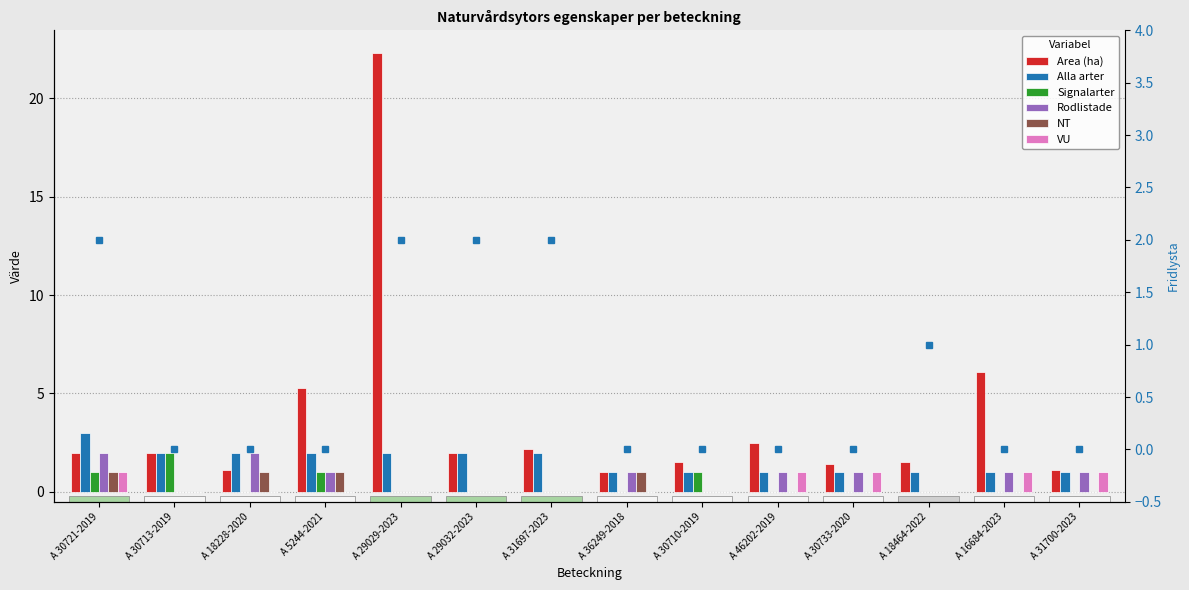

Which category has the lowest value across all series?

A 18228-2020